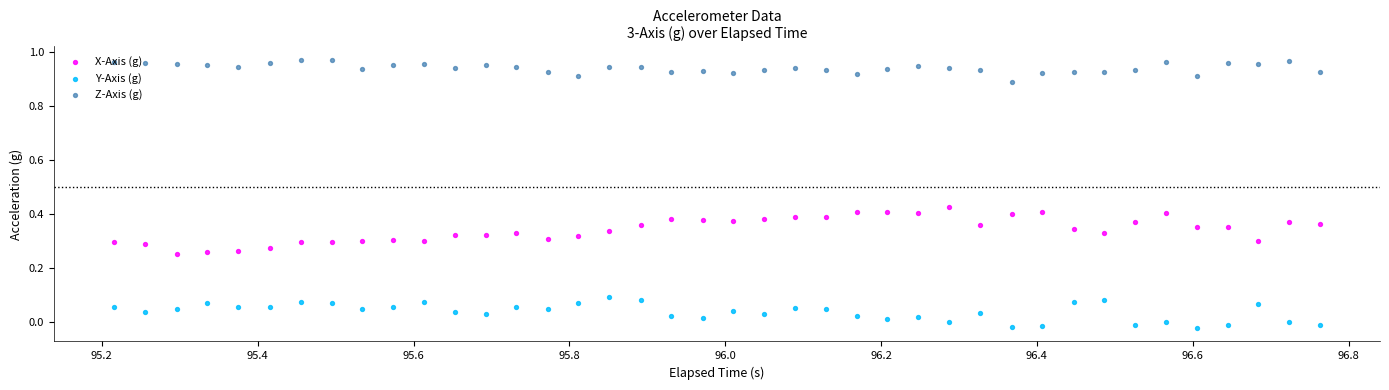

What are all the series names shown in the legend?

X-Axis (g), Y-Axis (g), Z-Axis (g)